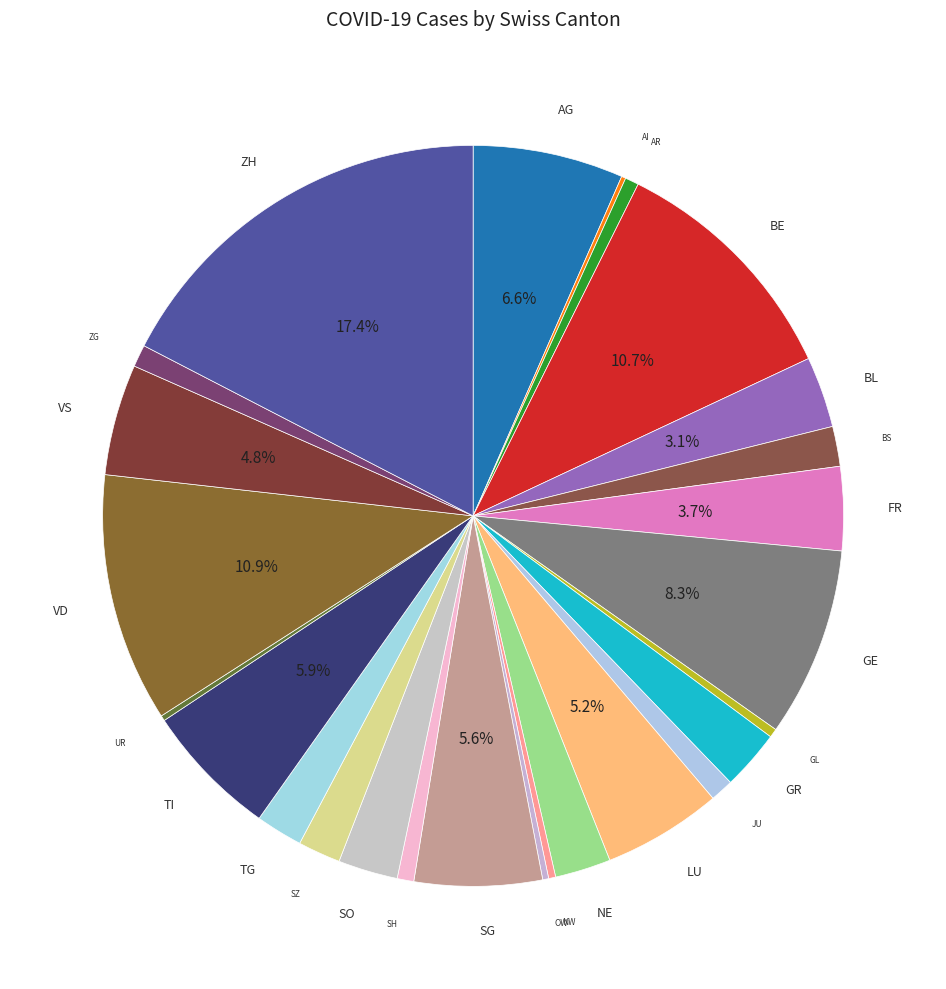

What is the largest slice in the pie chart?

ZH